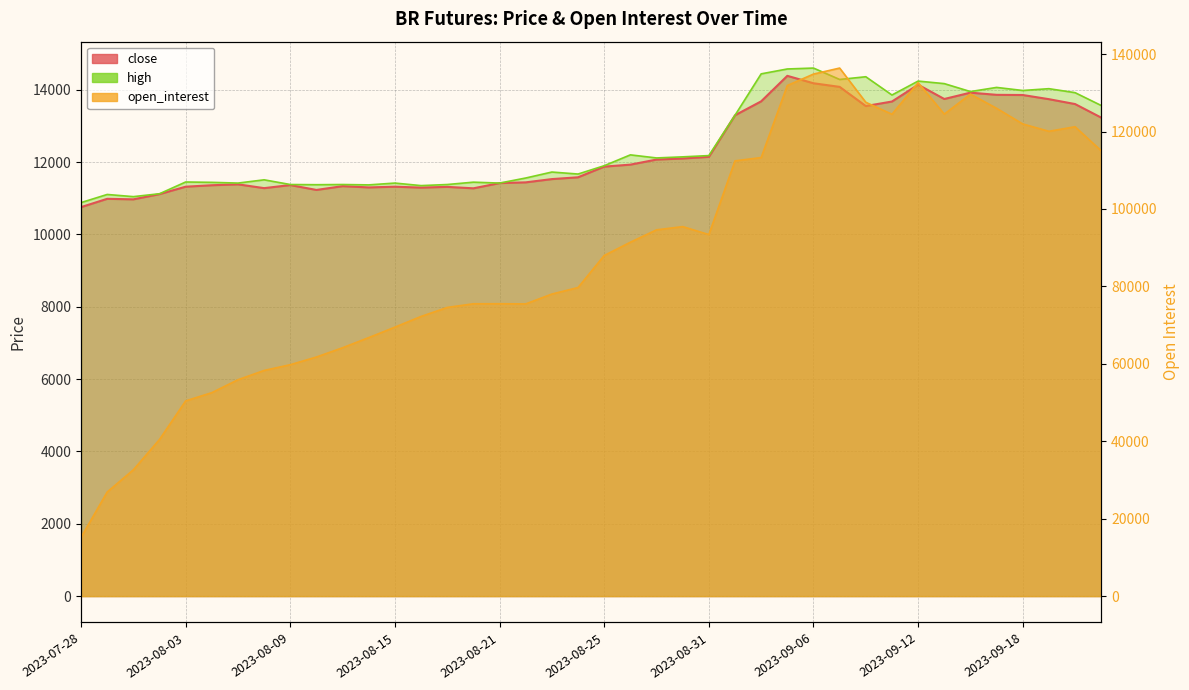

The value of high at 2023-09-05 is 14575. True or false?

True